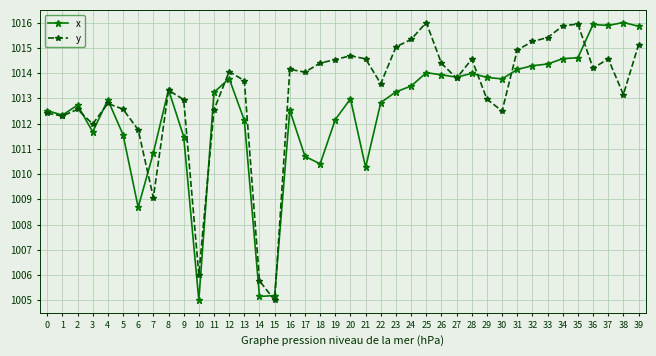

What is the difference between the maximum and minimum values in the y series?

11.0